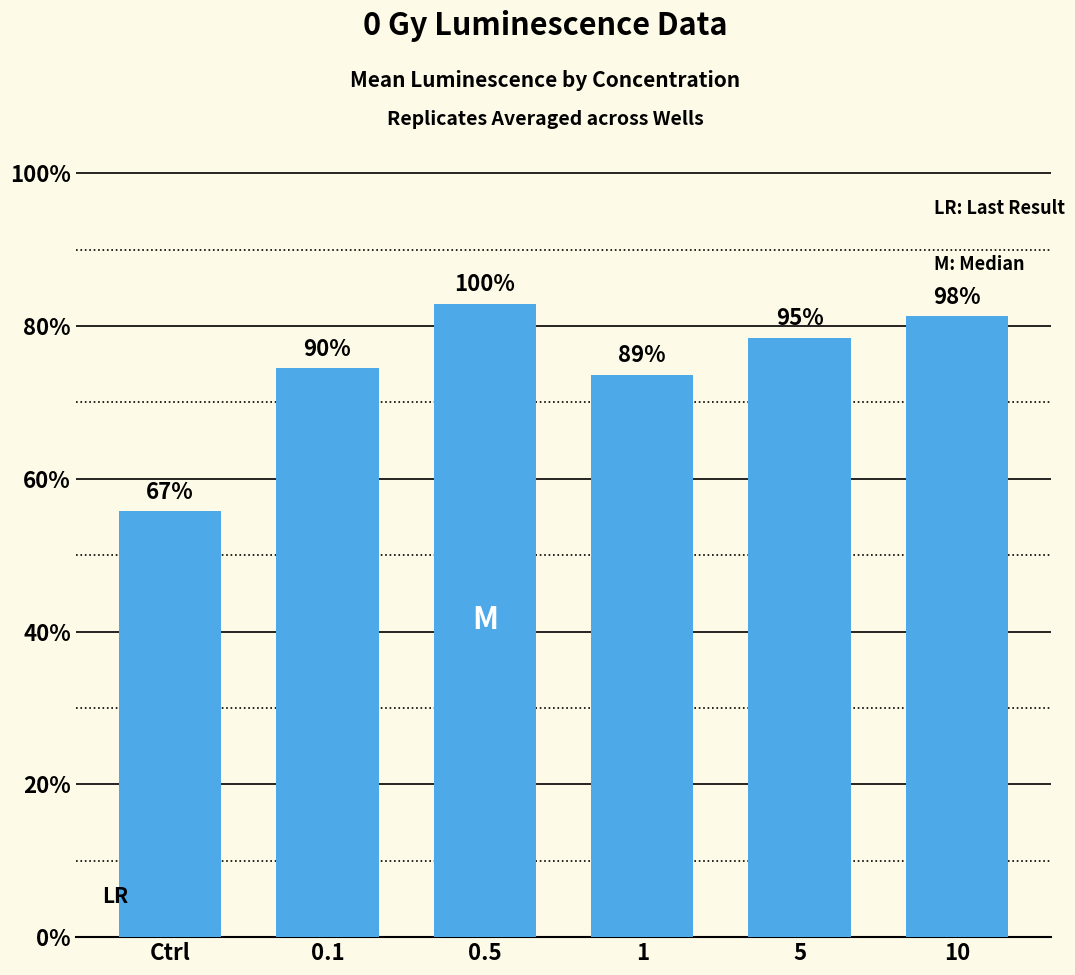

What is the label of the 5th bar from the right?

0.1